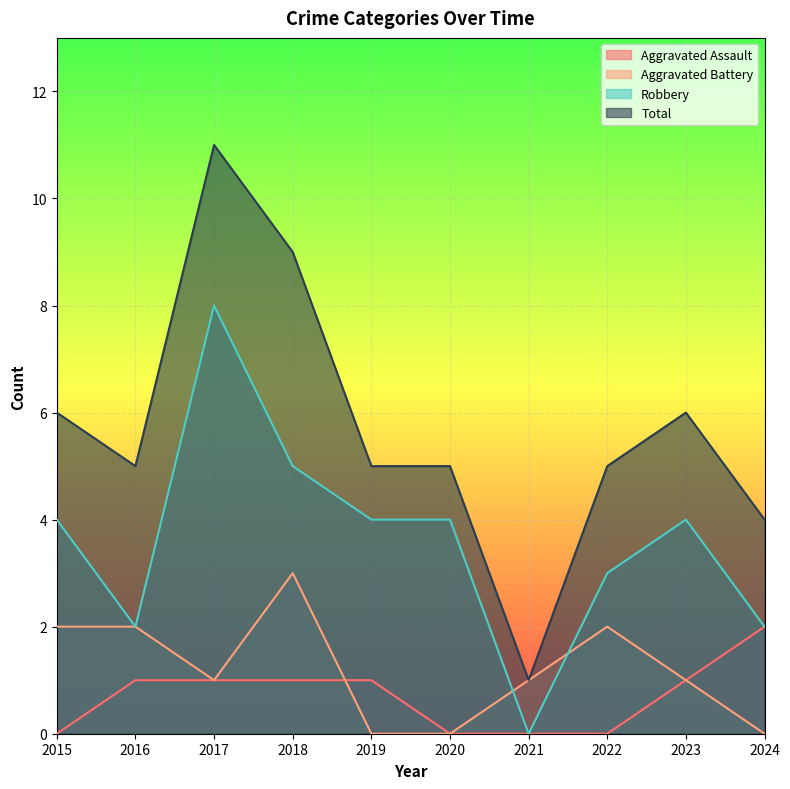

Which category has the highest value in the Aggravated Assault series?

2024